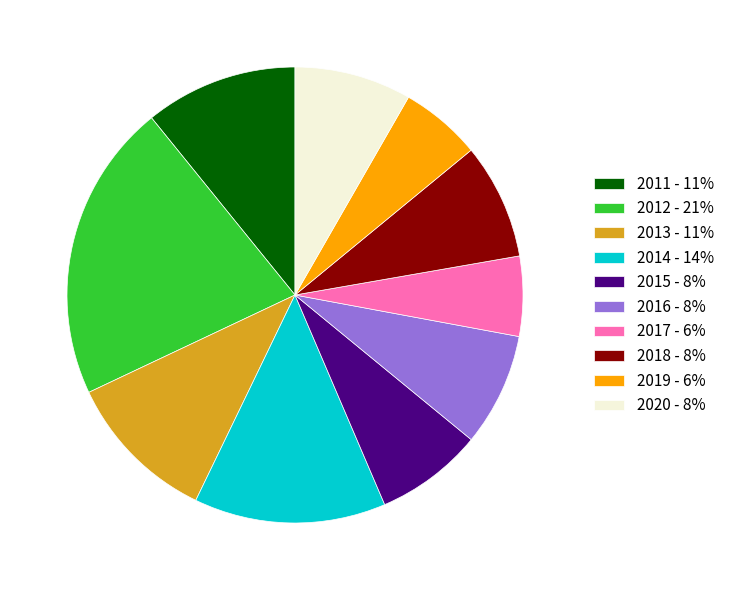

Which has a higher value, 2019 - 6% or 2013 - 11%?

2013 - 11%